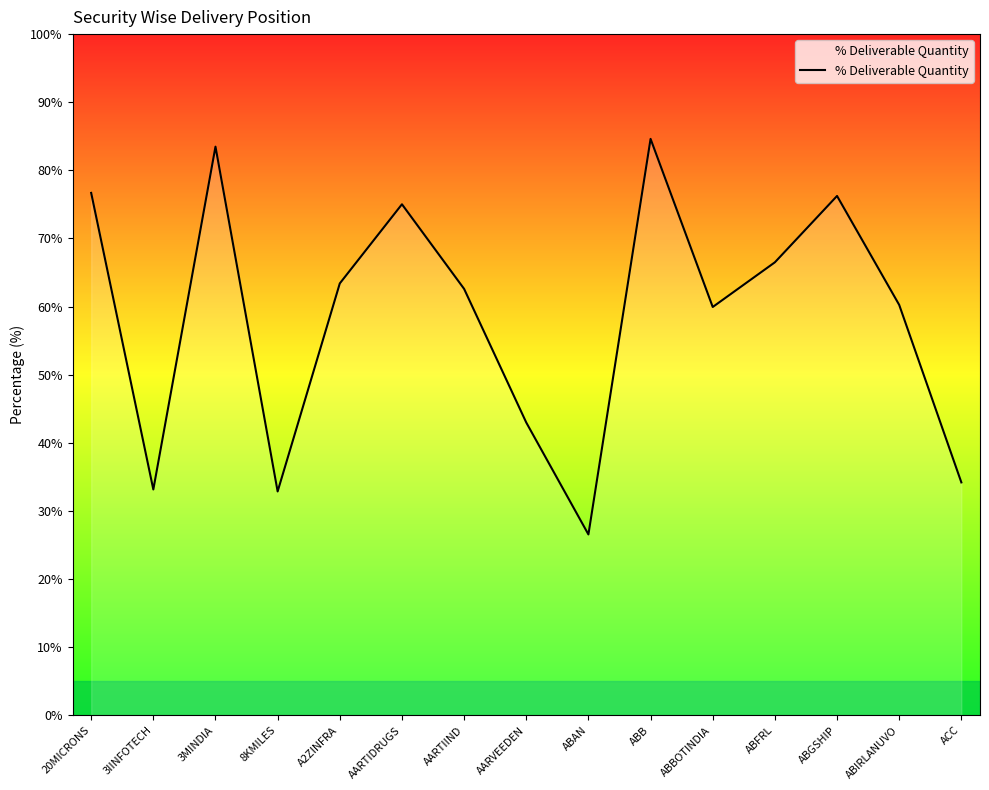

Reading left to right, what are all the values shown in this chart?

20MICRONS=76.7	3IINFOTECH=33.1	3MINDIA=83.5	8KMILES=32.9	A2ZINFRA=63.4	AARTIDRUGS=75.0	AARTIIND=62.6	AARVEEDEN=43.0	ABAN=26.6	ABB=84.6	ABBOTINDIA=59.9	ABFRL=66.5	ABGSHIP=76.2	ABIRLANUVO=60.2	ACC=34.2